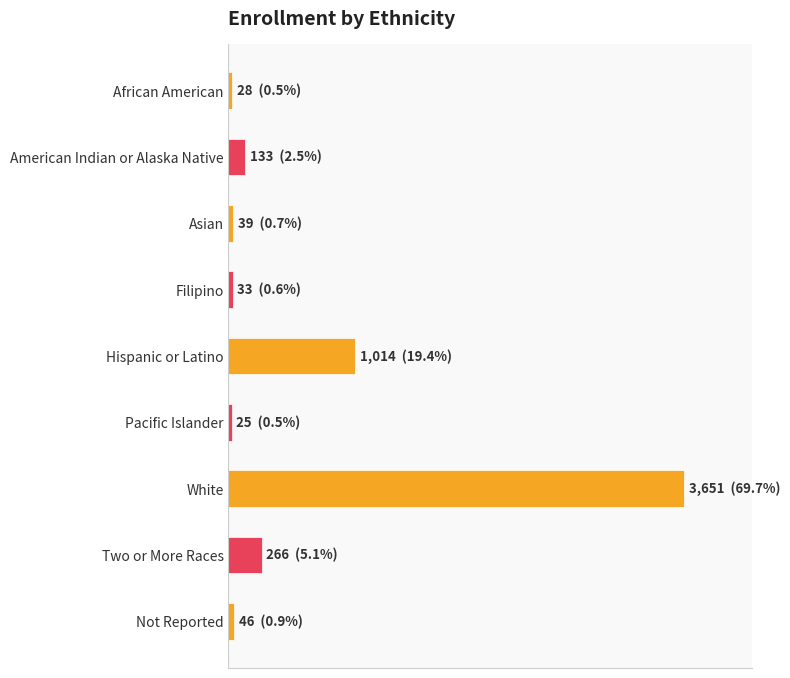

Are the bars horizontal?

Yes